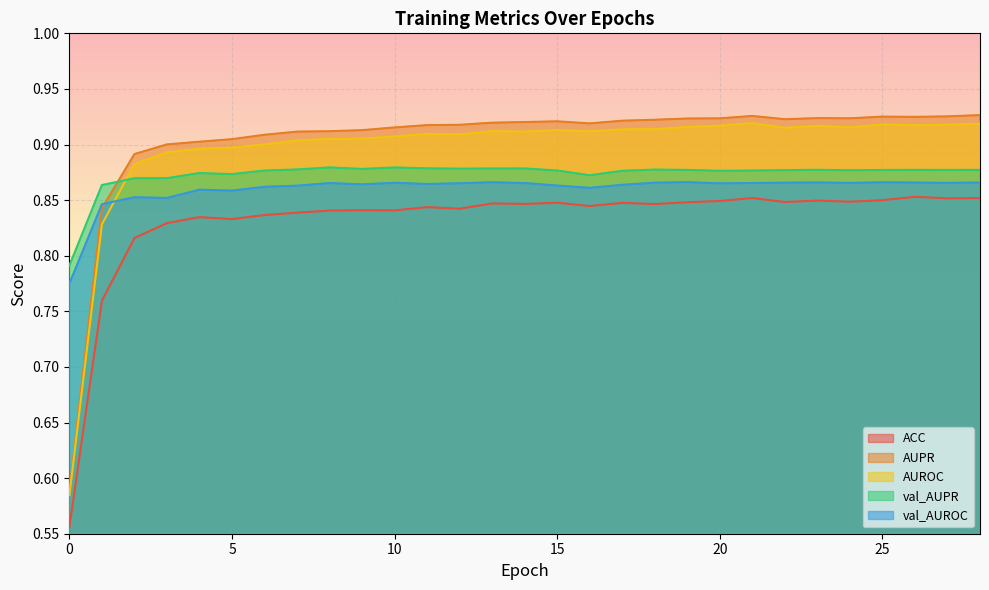

What is the spread (max minus min) of values at 18?

0.1